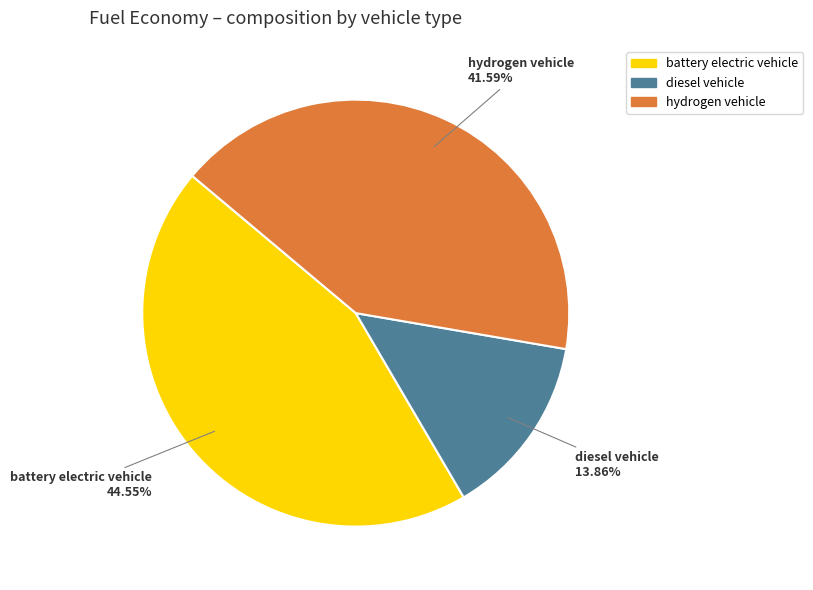

The diesel vehicle slice represents 1% of the pie. True or false?

False